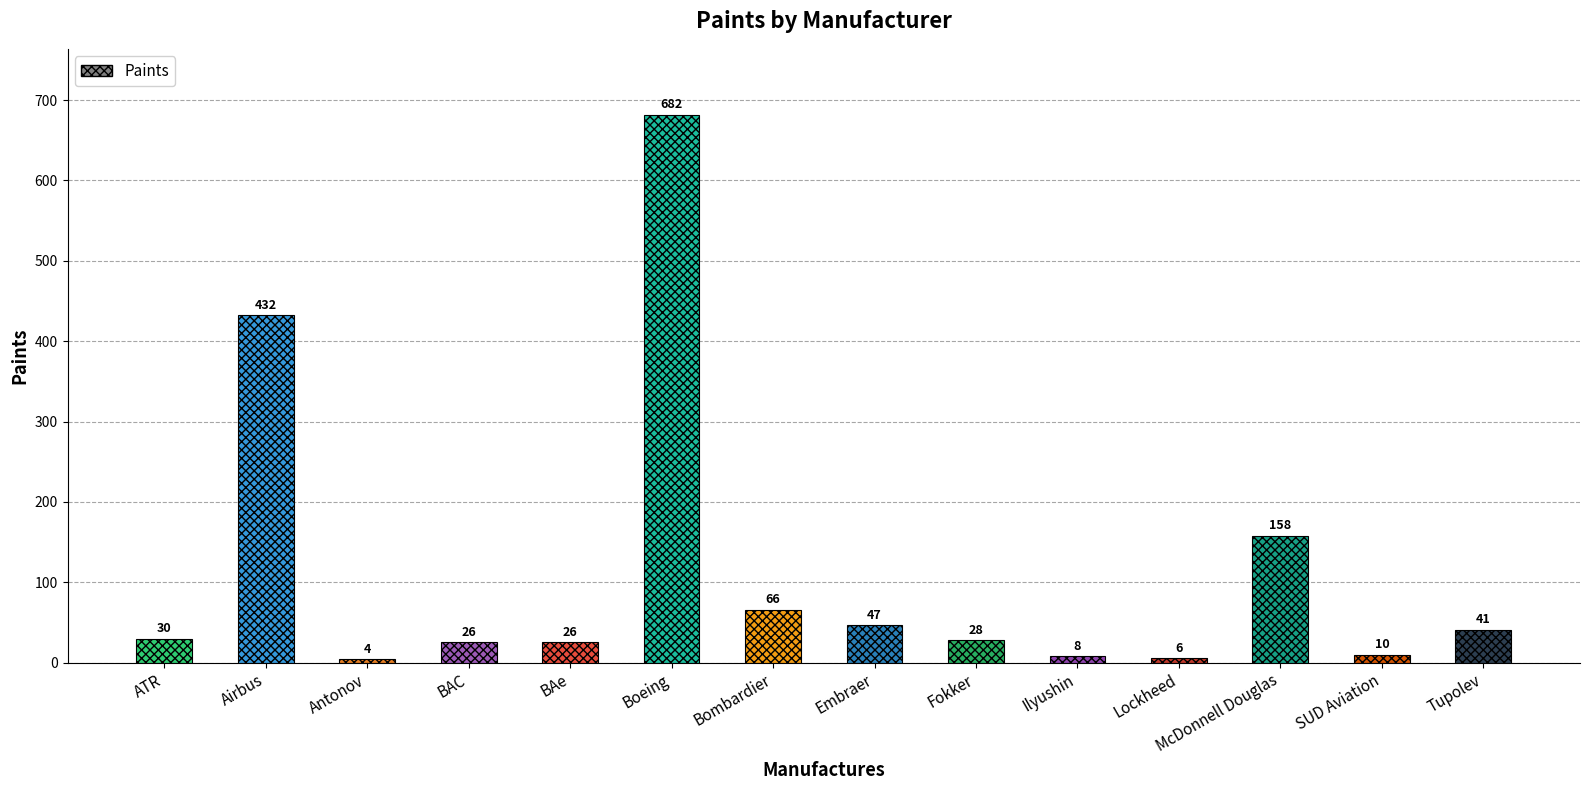

Does the chart contain stacked bars?

No